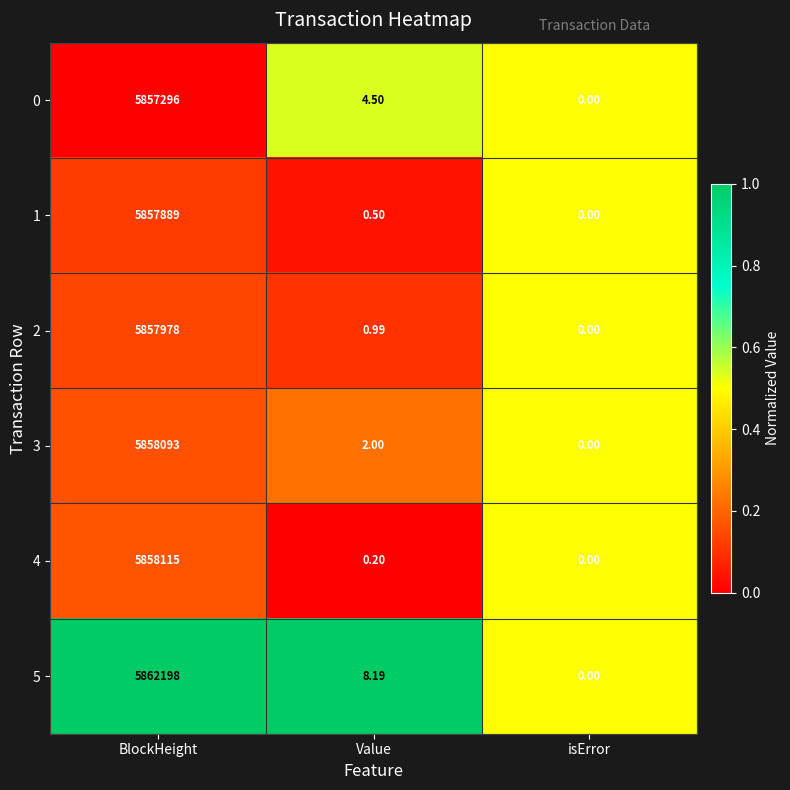

Which series has the largest range (max minus min)?

5